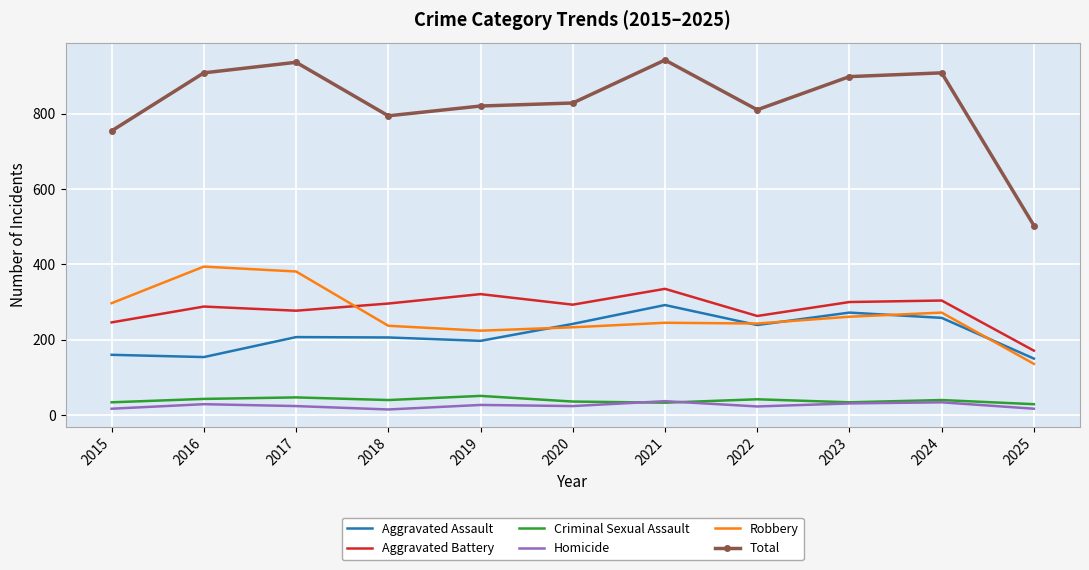

Which series has the largest total across all categories?

Total